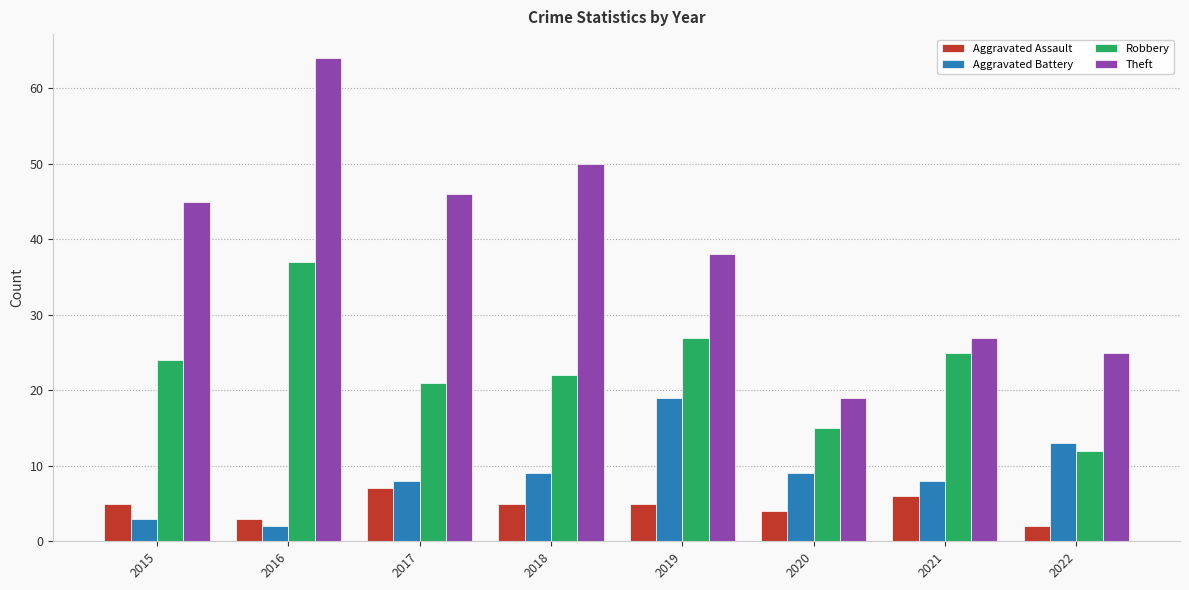

At how many categories does at least one series exceed 8?

8